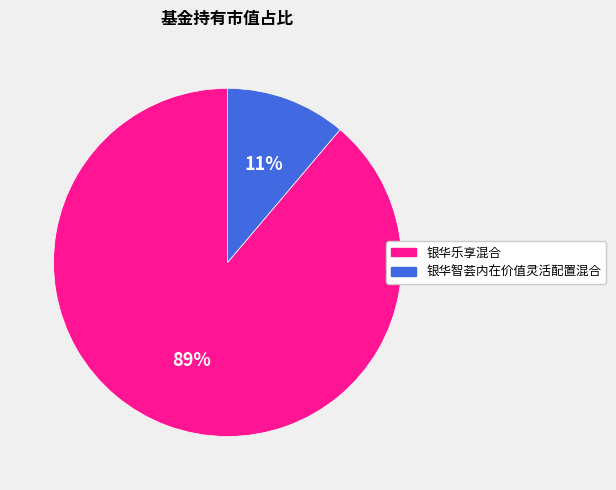

The 银华乐享混合 slice represents 89% of the pie. True or false?

True